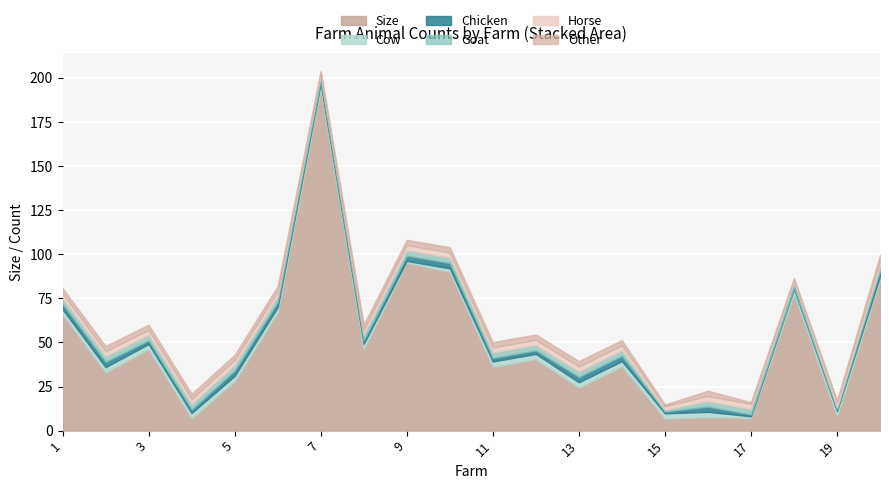

True or false: Cow has a value of 3.0 at 3.

True